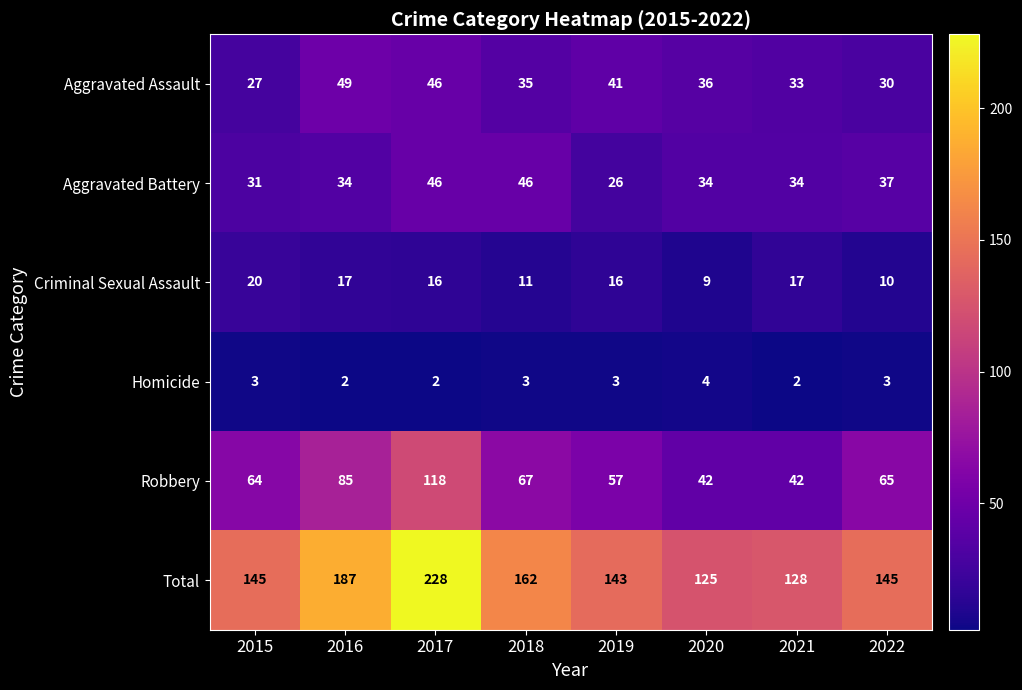

At which label is Aggravated Battery closest to 36?

2022